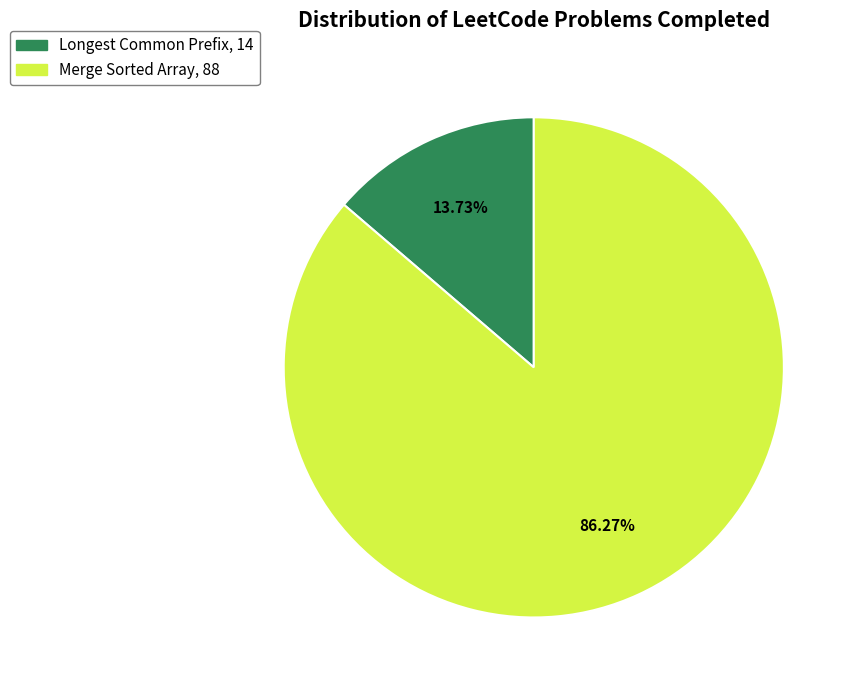

How many segments does this pie chart have?

2